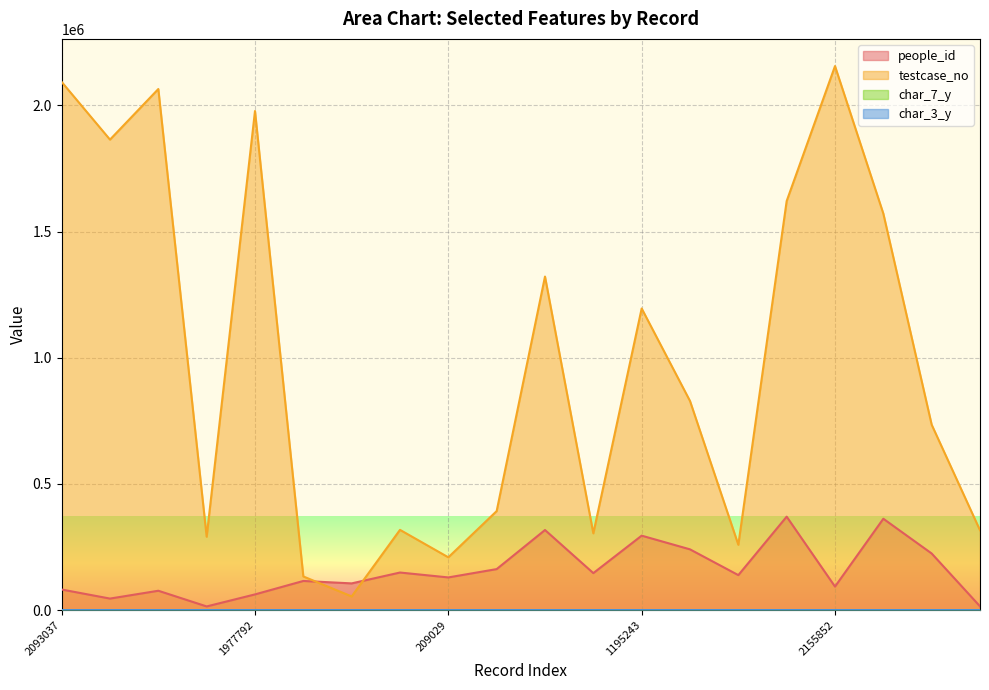

How many interior local valleys does the people_id series have?

7